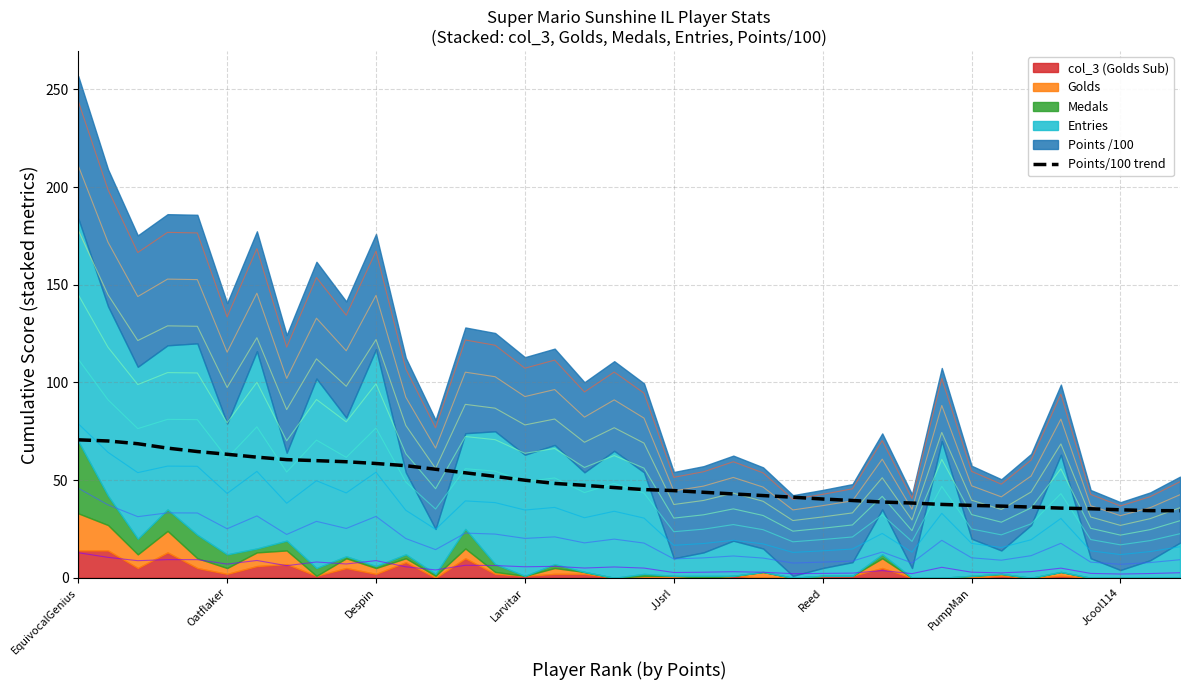

What is the maximum value for Points/100 trend?

70.6